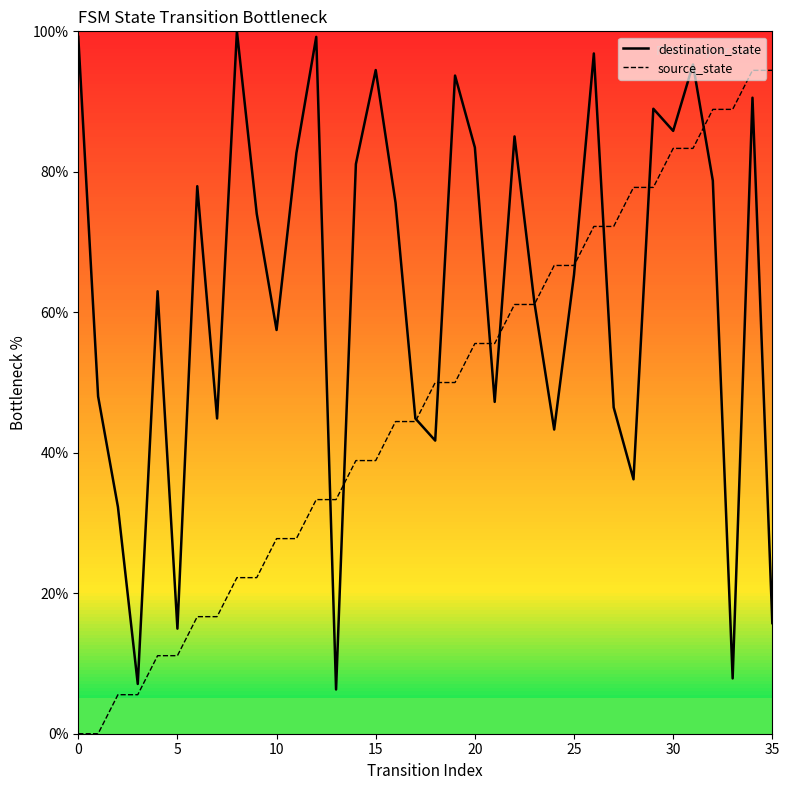

What is the approximate value of destination_state at 12?

99.2